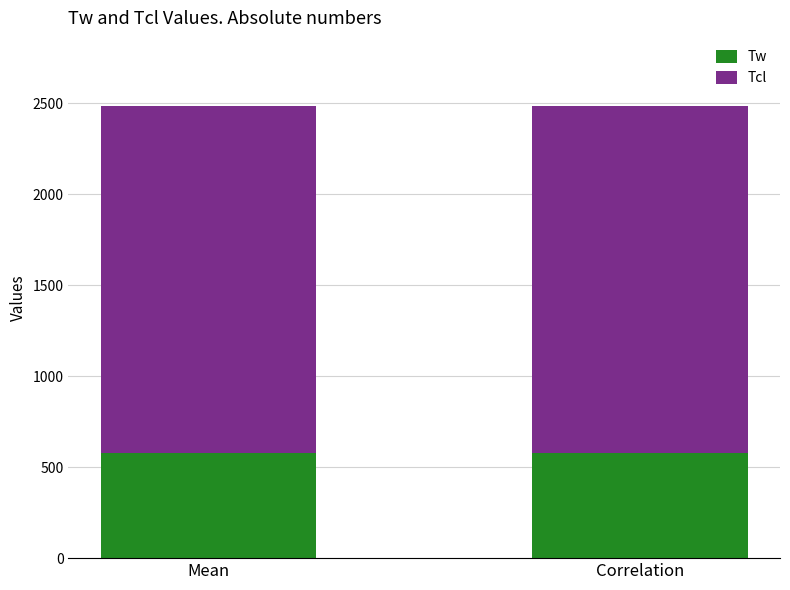

What is the highest value of the Tw series?

579.1